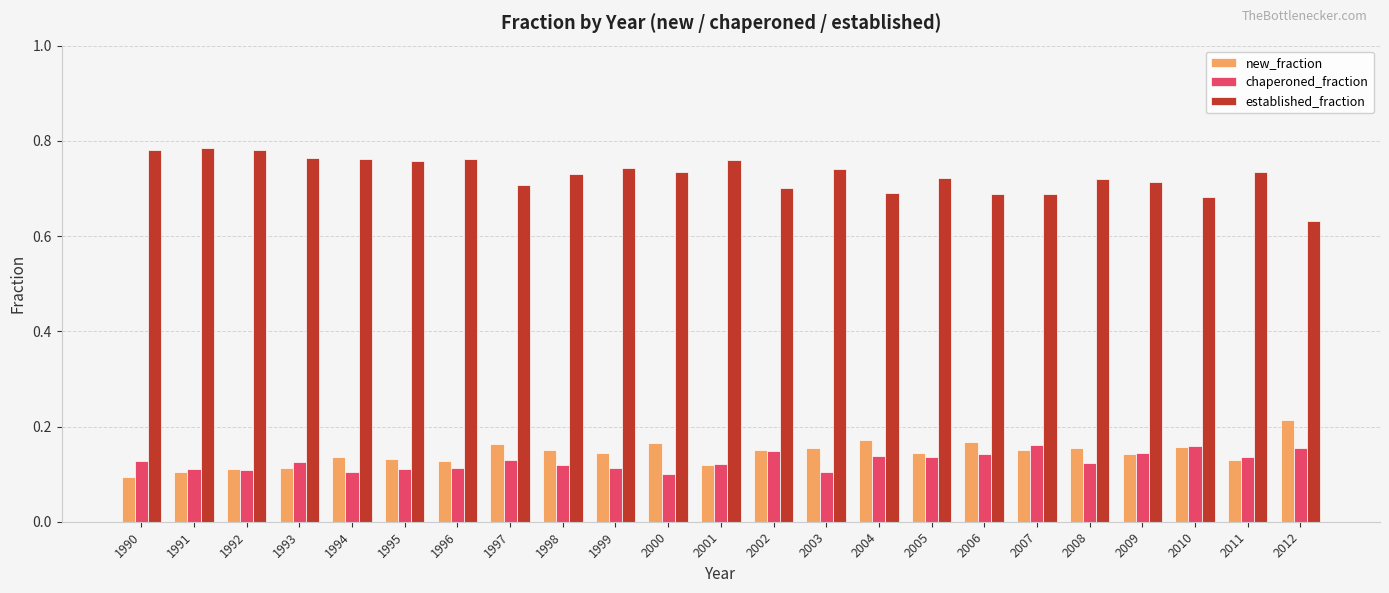

Rank the series by their maximum value, from lowest to highest.

chaperoned_fraction, new_fraction, established_fraction